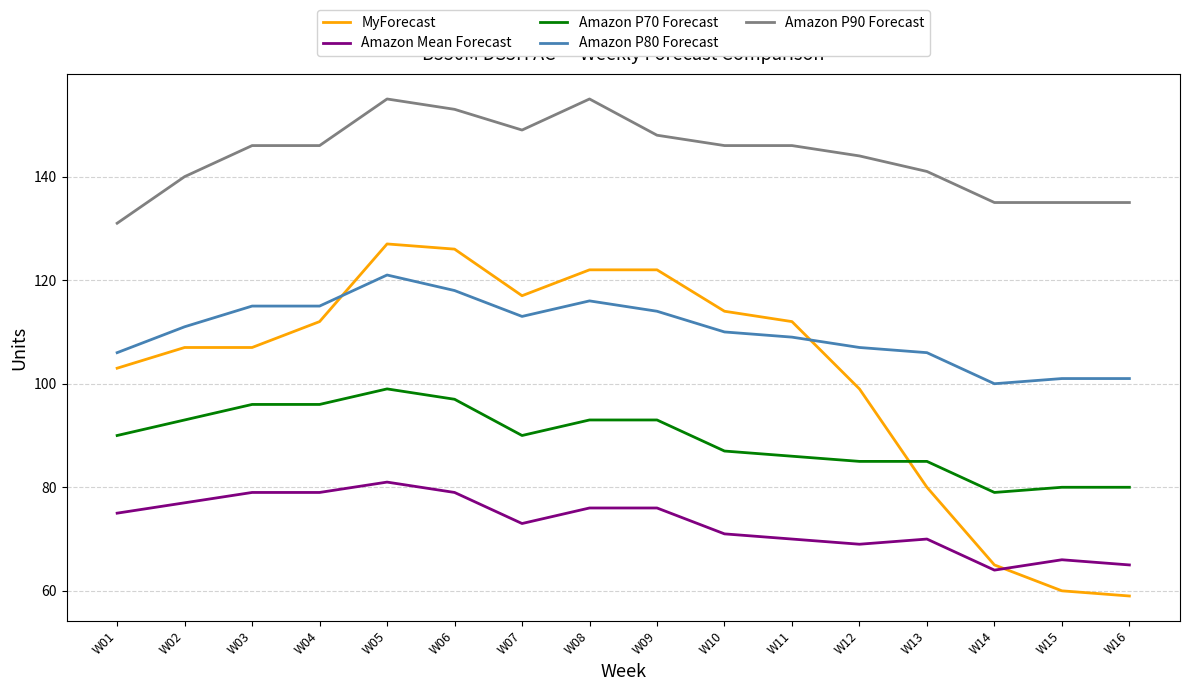

Count the number of data series in this chart.

5